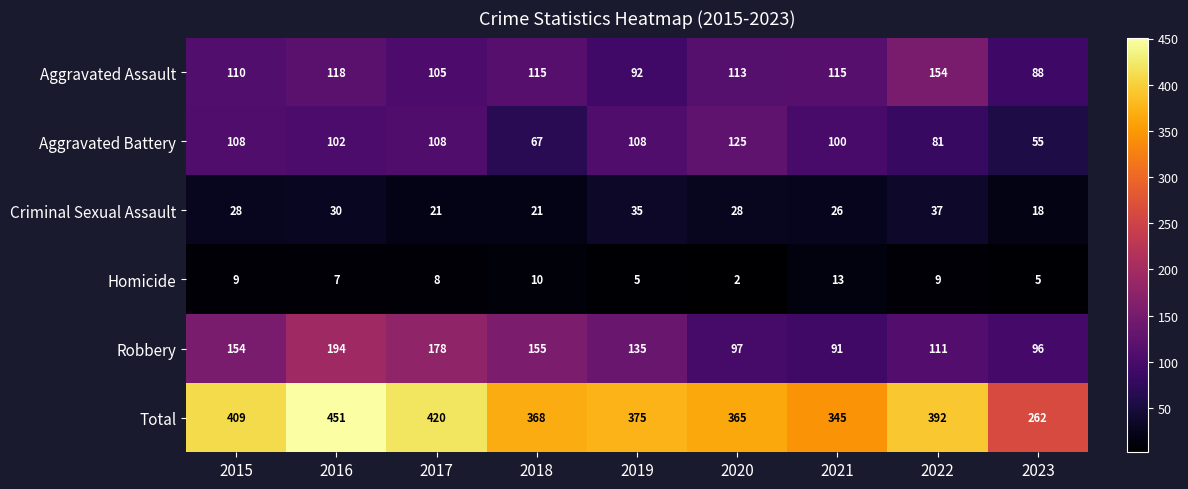

Count the number of categories in the chart.

9